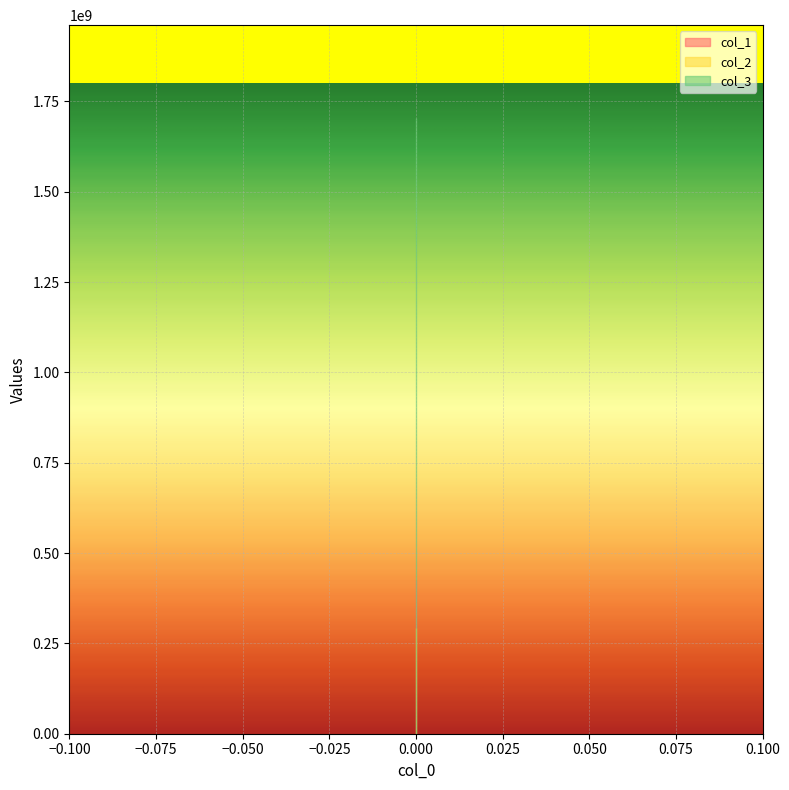

Which series changed the most between 0 and 0?

col_1